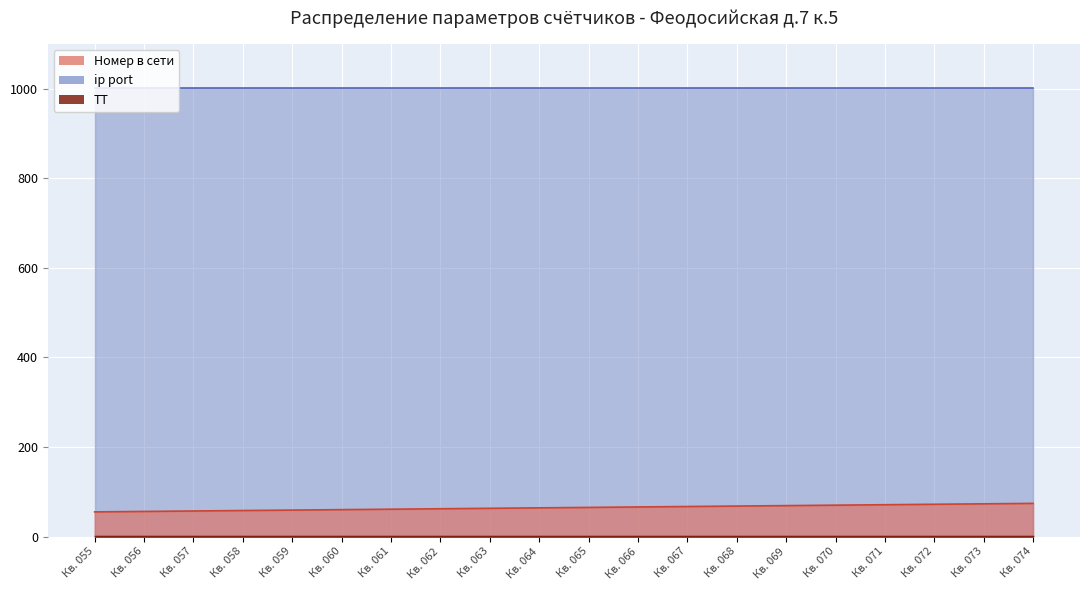

Reading right to left, what are all the values shown in this chart?

Номер в сети: 74	73	72	71	70	69	68	67	66	65	64	63	62	61	60	59	58	57	56	55
ТТ: 1	1	1	1	1	1	1	1	1	1	1	1	1	1	1	1	1	1	1	1
ip port: 1001	1001	1001	1001	1001	1001	1001	1001	1001	1001	1001	1001	1001	1001	1001	1001	1001	1001	1001	1001